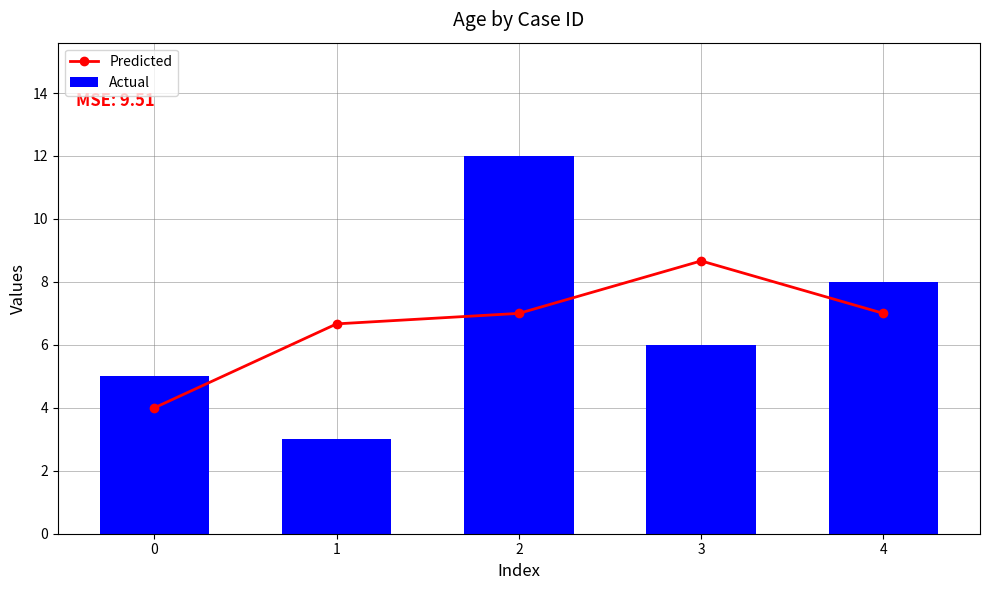

What is the approximate value of Actual at 4?

8